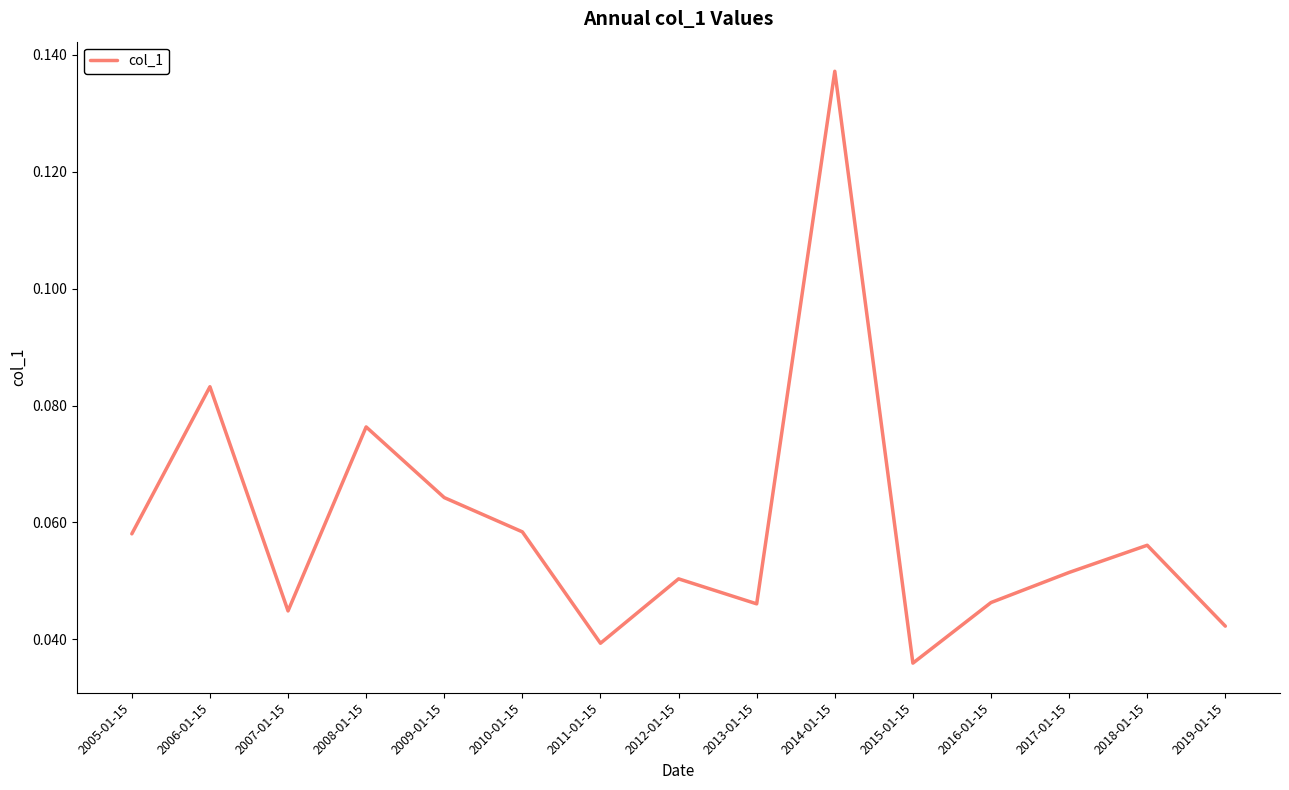

Which category has the highest value across all series?

2014-01-15